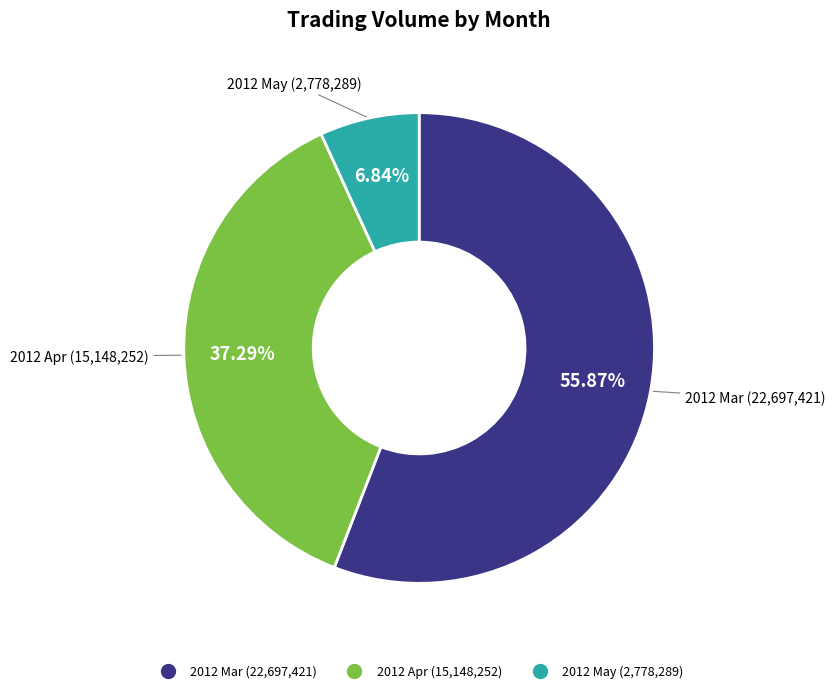

Does any single category account for the majority?

Yes